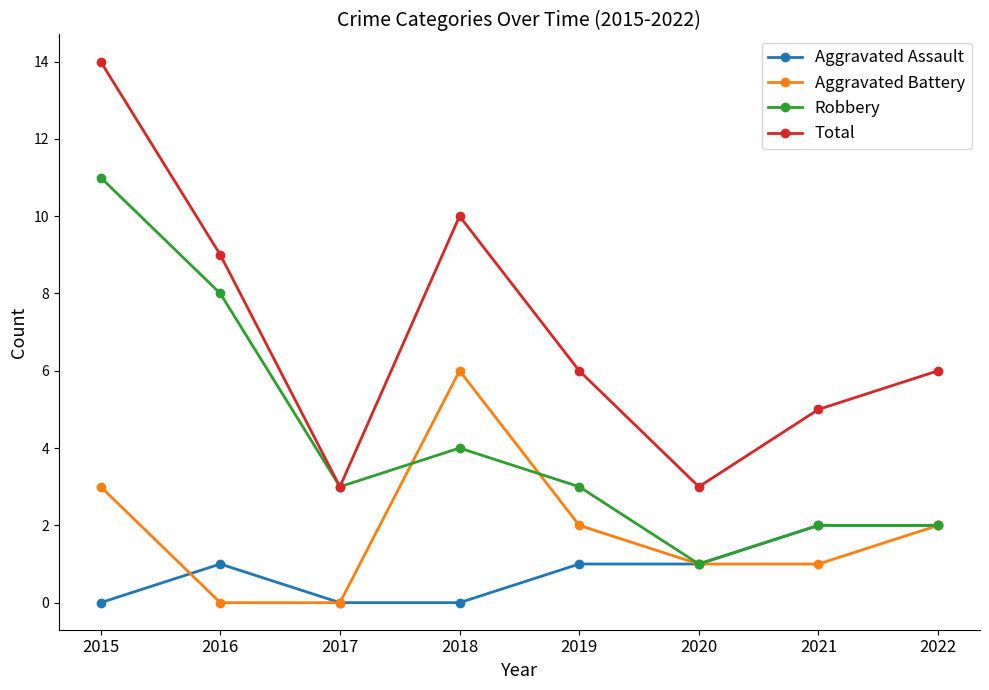

Between 2016 and 2018, which series saw the biggest shift?

Aggravated Battery